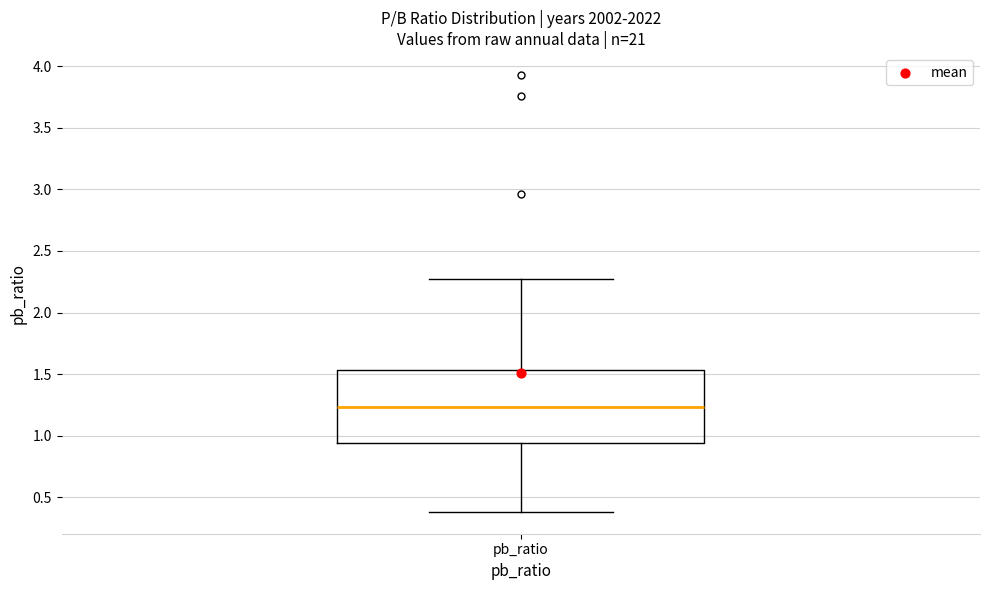

Where does the lower whisker of the box for pb_ratio end on the y-axis? The values are not printed on the chart, so give them approximately, as read against the axis.

0.40